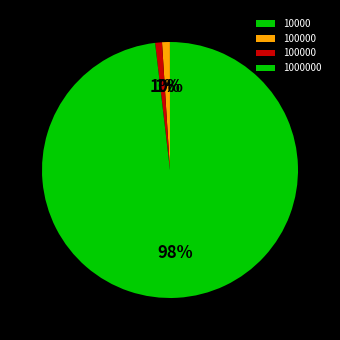

How many slices are in this pie chart?

4